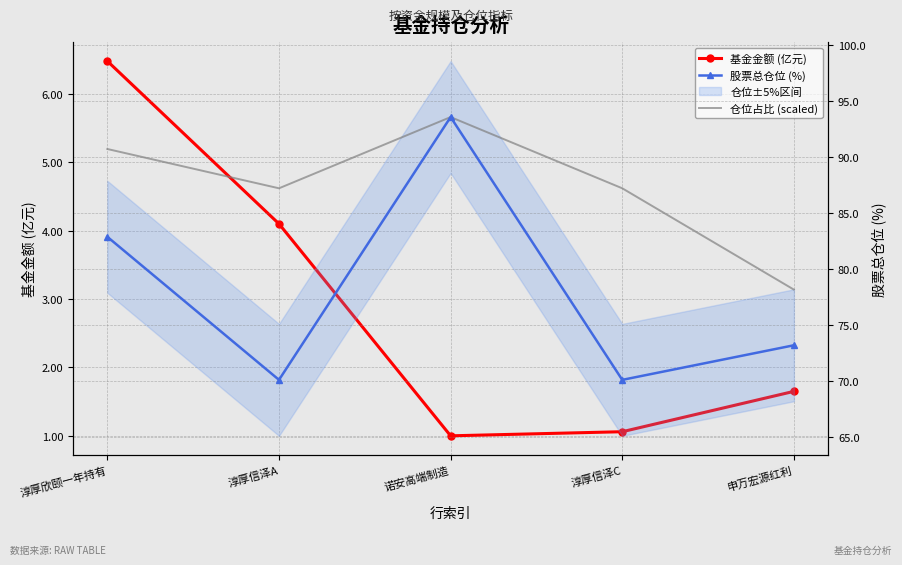

What is the minimum value for 仓位占比 (scaled)?

78.2